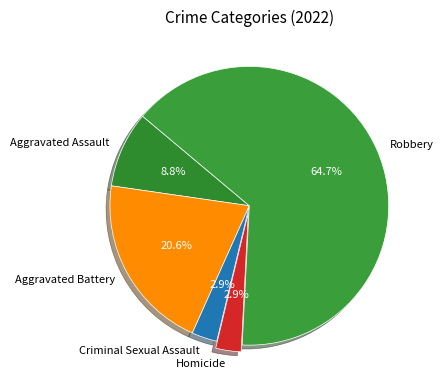

To the nearest percent, what percentage of the pie is Aggravated Assault?

9%